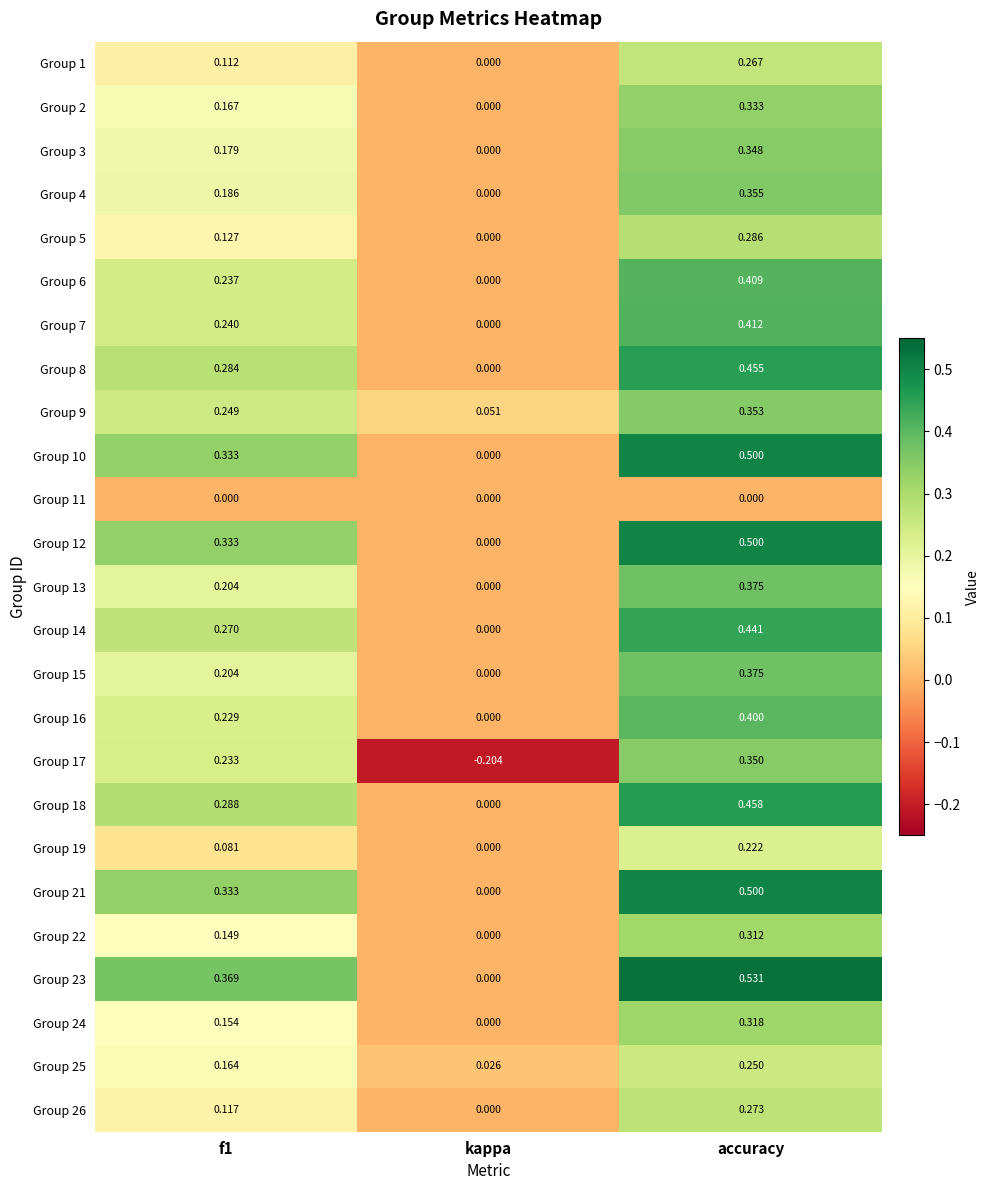

At which label is Group 18 closest to 0?

kappa